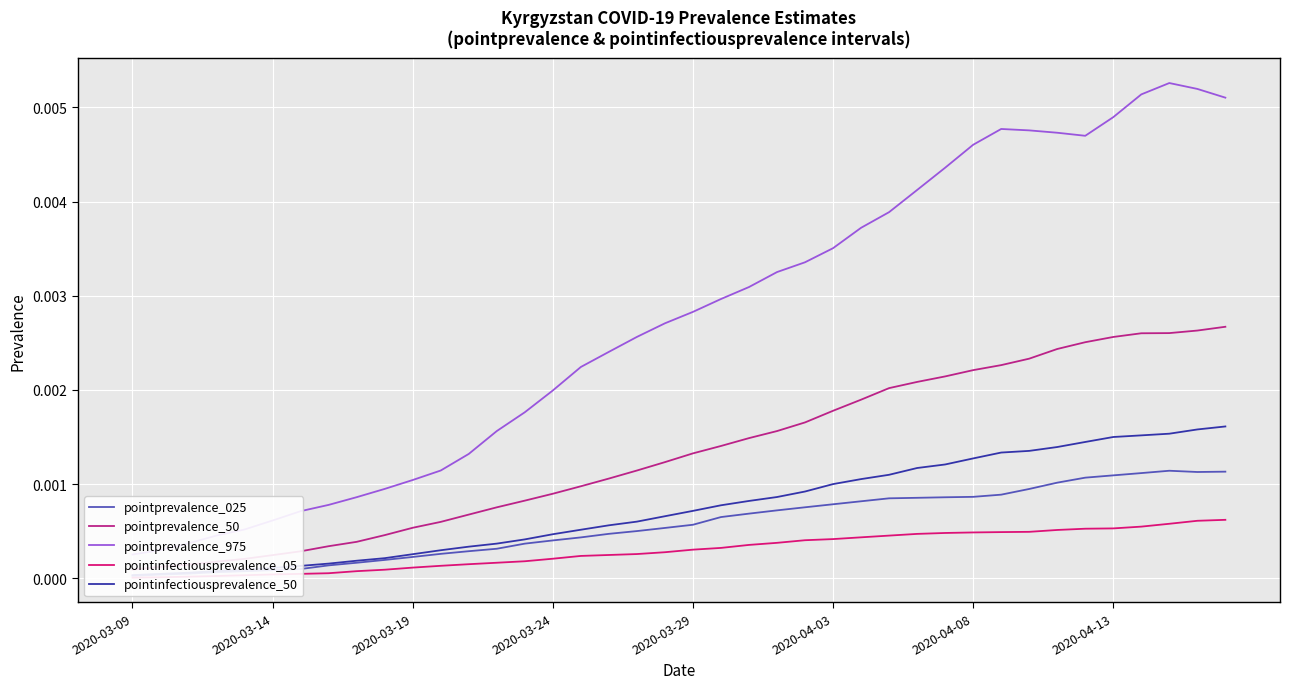

Which series changed the most between 2020-03-29 and 2020-04-13?

pointprevalence_975